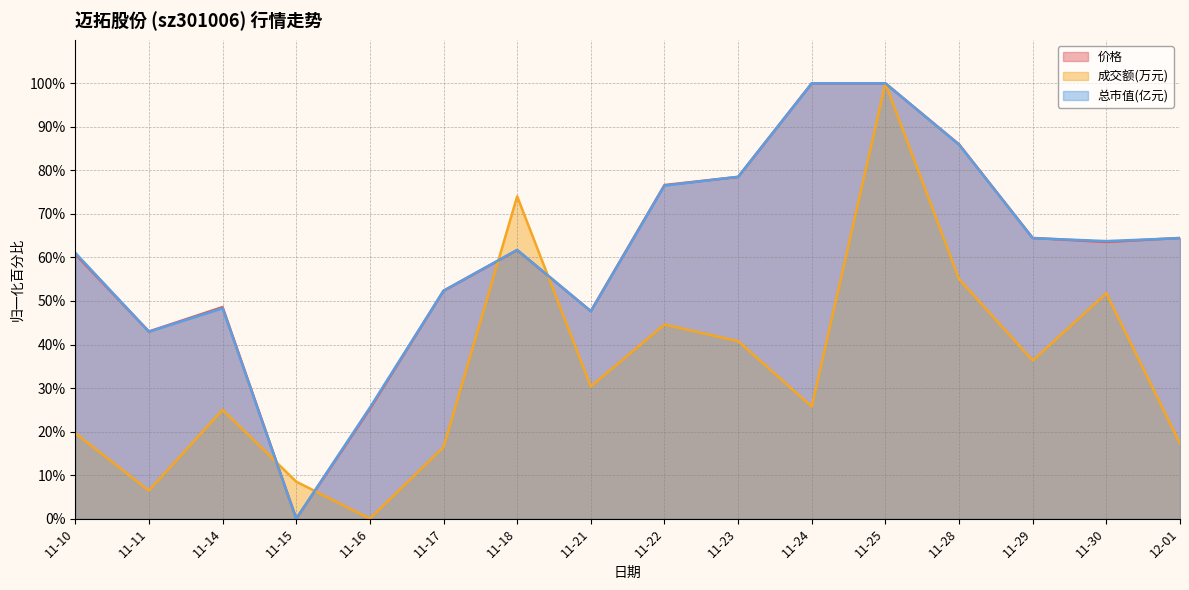

Does the chart display data point markers on the line(s)?

No